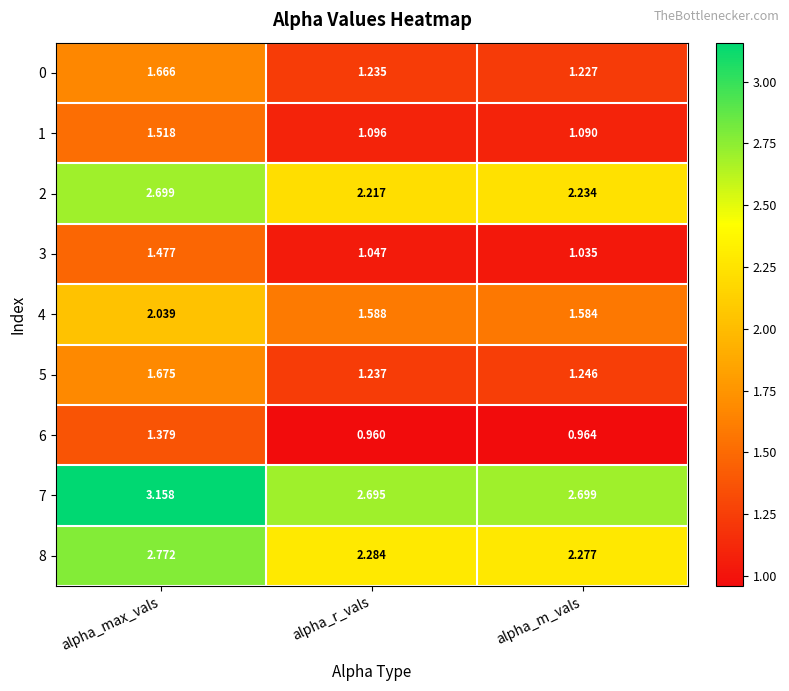

List the labels in order of 8 value, smallest first.

alpha_m_vals, alpha_r_vals, alpha_max_vals